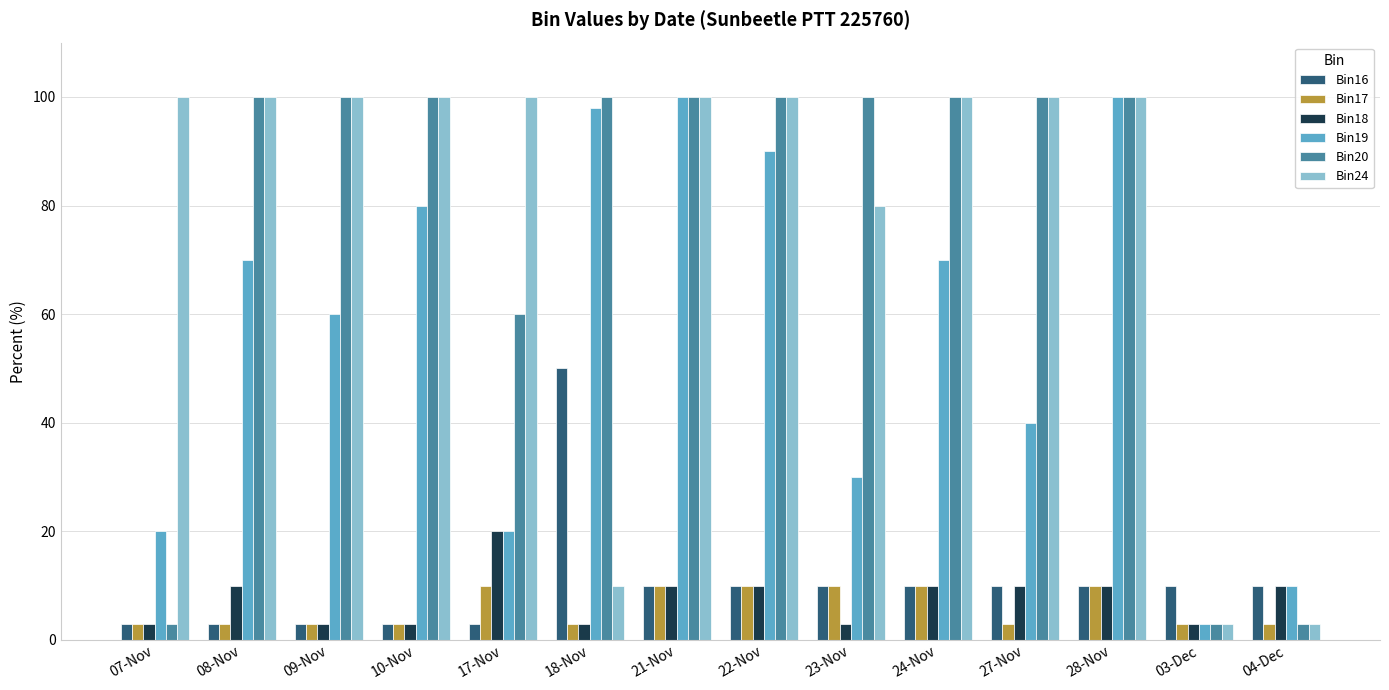

Reading right to left, transcribe all the data shown in this chart.

Bin16: 04-Dec=10	03-Dec=10	28-Nov=10	27-Nov=10	24-Nov=10	23-Nov=10	22-Nov=10	21-Nov=10	18-Nov=50	17-Nov=3	10-Nov=3	09-Nov=3	08-Nov=3	07-Nov=3
Bin17: 04-Dec=3	03-Dec=3	28-Nov=10	27-Nov=3	24-Nov=10	23-Nov=10	22-Nov=10	21-Nov=10	18-Nov=3	17-Nov=10	10-Nov=3	09-Nov=3	08-Nov=3	07-Nov=3
Bin18: 04-Dec=10	03-Dec=3	28-Nov=10	27-Nov=10	24-Nov=10	23-Nov=3	22-Nov=10	21-Nov=10	18-Nov=3	17-Nov=20	10-Nov=3	09-Nov=3	08-Nov=10	07-Nov=3
Bin19: 04-Dec=10	03-Dec=3	28-Nov=100	27-Nov=40	24-Nov=70	23-Nov=30	22-Nov=90	21-Nov=100	18-Nov=98	17-Nov=20	10-Nov=80	09-Nov=60	08-Nov=70	07-Nov=20
Bin20: 04-Dec=3	03-Dec=3	28-Nov=100	27-Nov=100	24-Nov=100	23-Nov=100	22-Nov=100	21-Nov=100	18-Nov=100	17-Nov=60	10-Nov=100	09-Nov=100	08-Nov=100	07-Nov=3
Bin24: 04-Dec=3	03-Dec=3	28-Nov=100	27-Nov=100	24-Nov=100	23-Nov=80	22-Nov=100	21-Nov=100	18-Nov=10	17-Nov=100	10-Nov=100	09-Nov=100	08-Nov=100	07-Nov=100